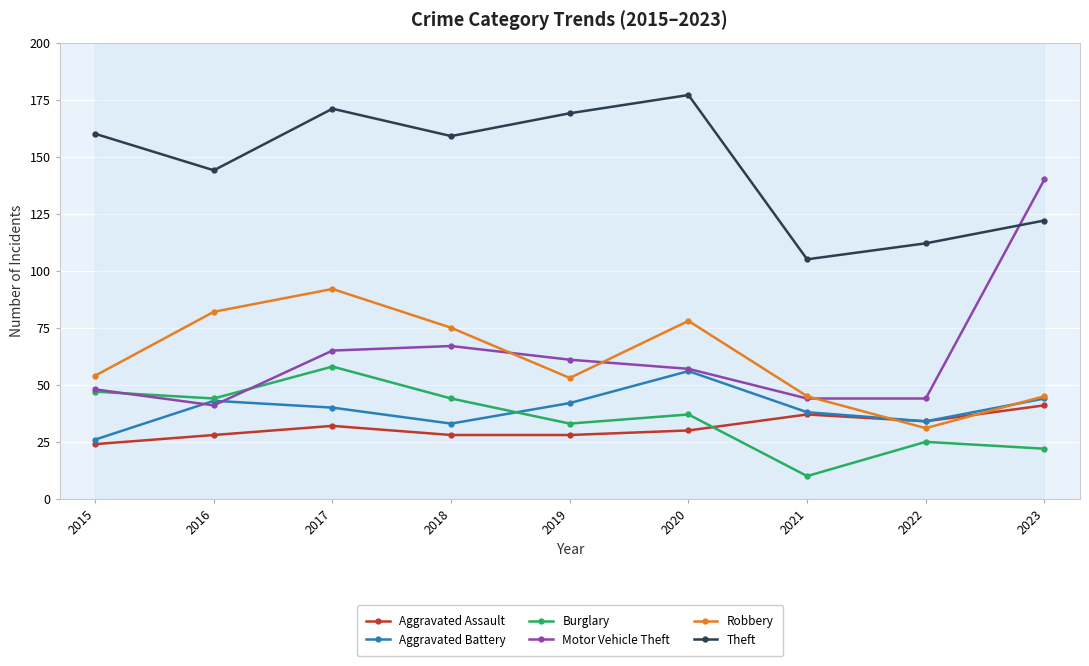

Is it true that Aggravated Assault equals 41 at 2023?

True